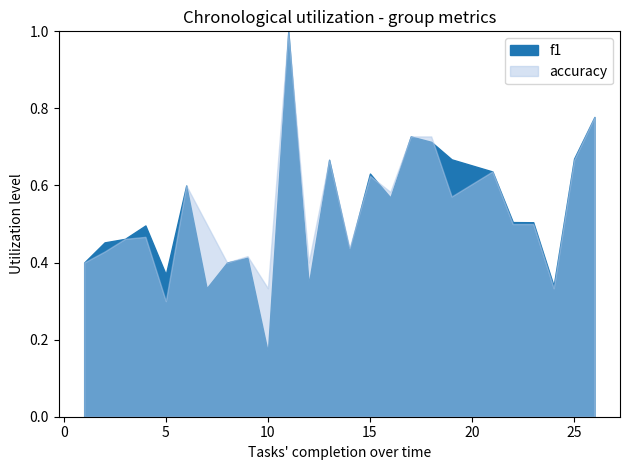

True or false: accuracy has more than 0 points higher than both neighbors.

True